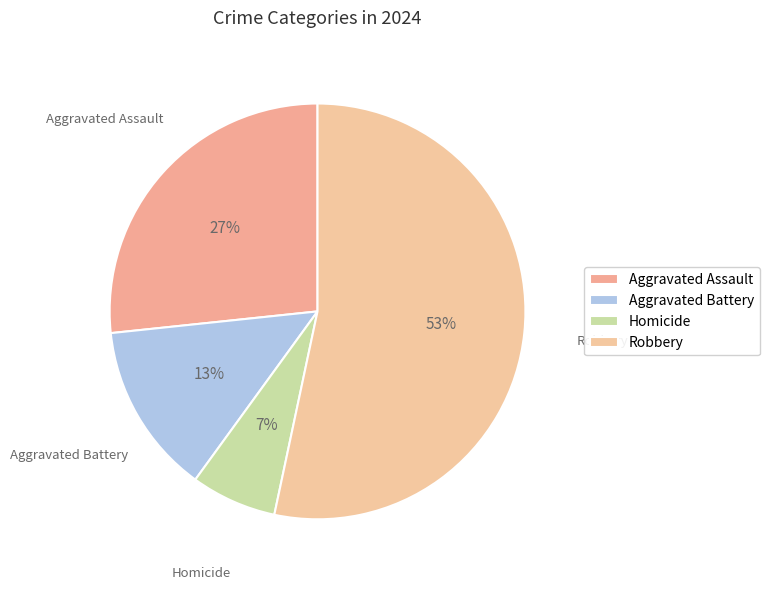

Rank the categories by value from highest to lowest.

Robbery, Aggravated Assault, Aggravated Battery, Homicide